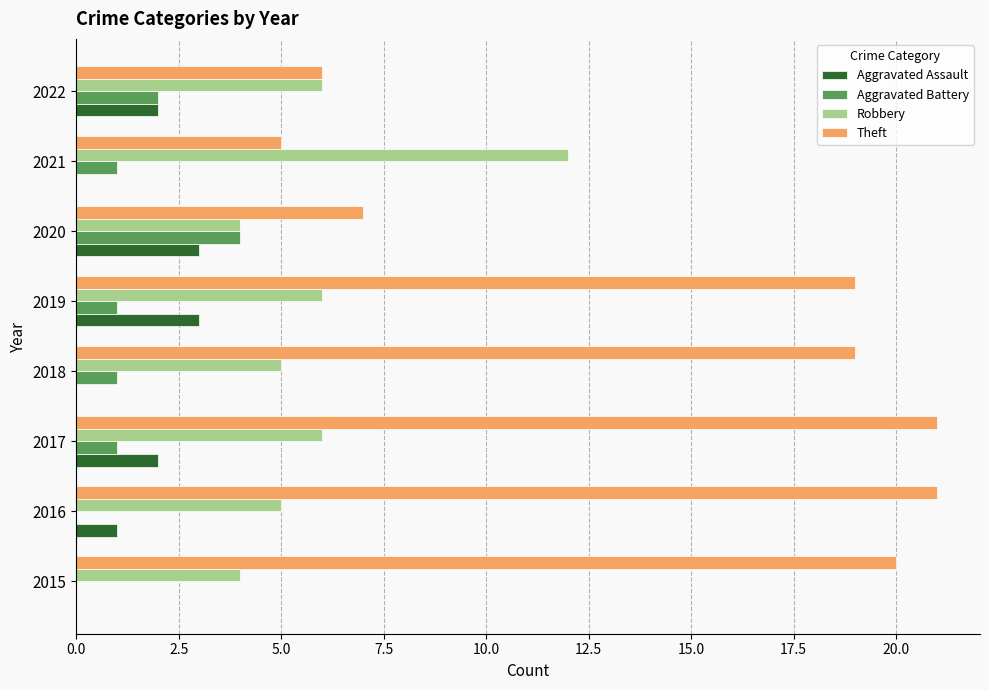

The value of Theft at 2015 is 20. True or false?

True